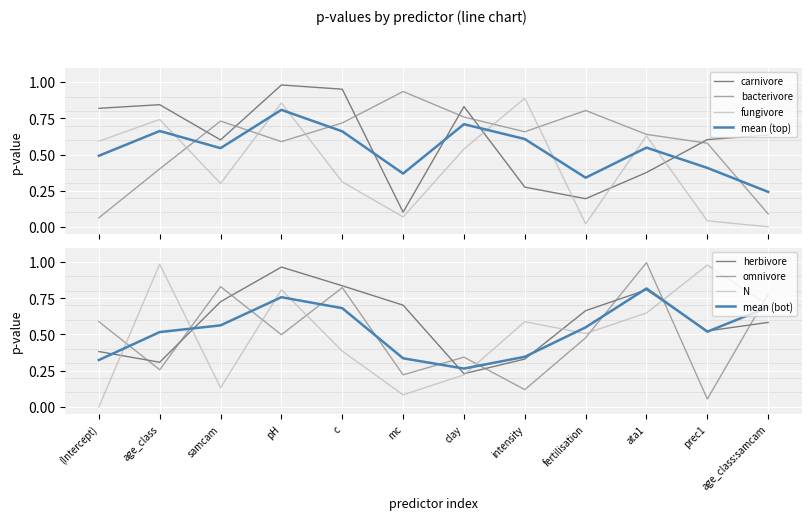

How many times do N and omnivore cross each other?

8